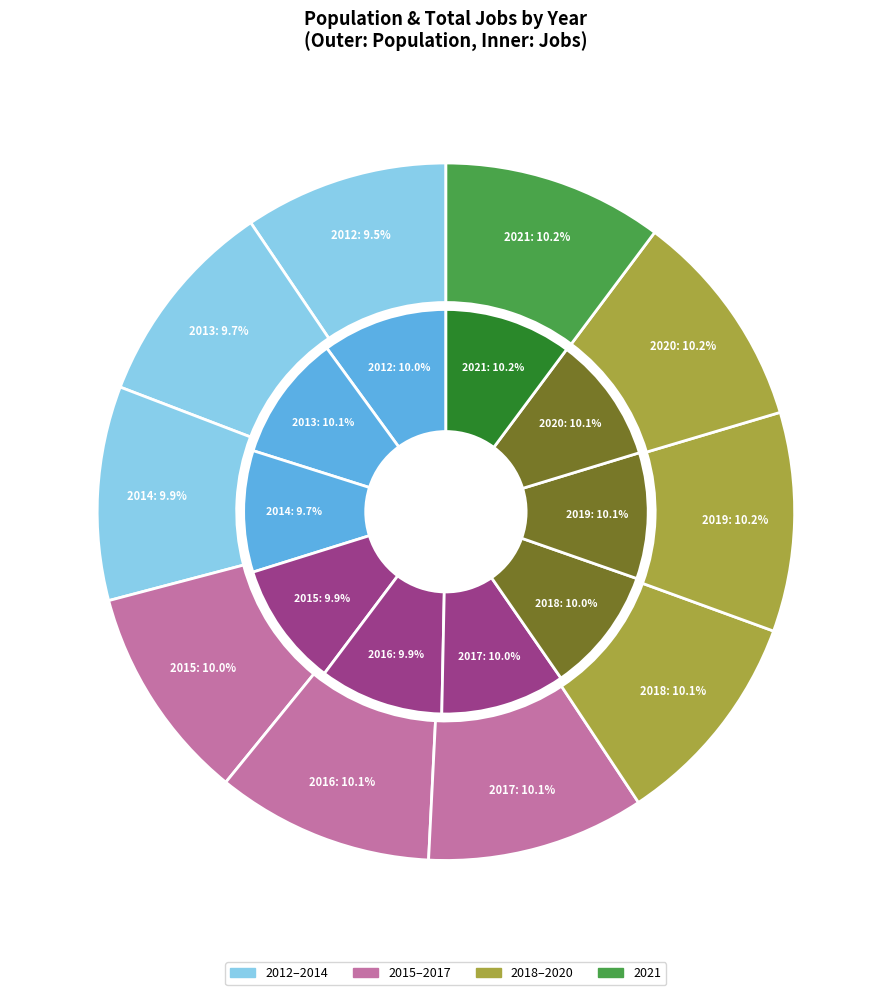

Rank the categories by value from highest to lowest.

2021, 2020, 2019, 2018, 2017, 2016, 2015, 2014, 2013, 2012